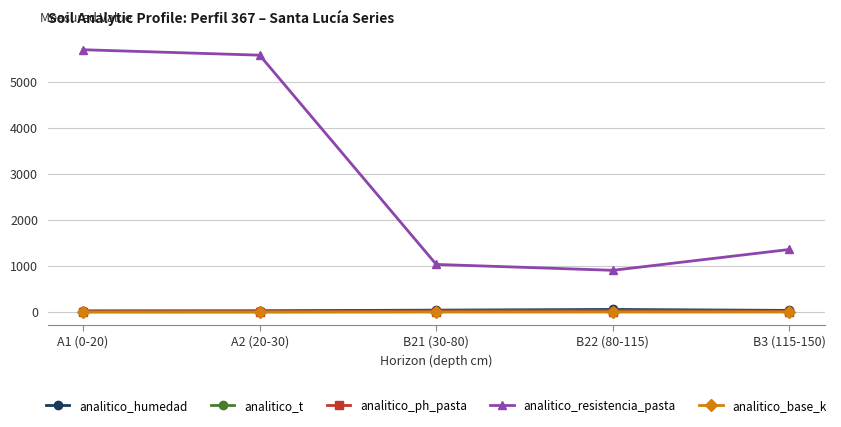

Where is analitico_resistencia_pasta nearest to the value 3302?

B3 (115-150)